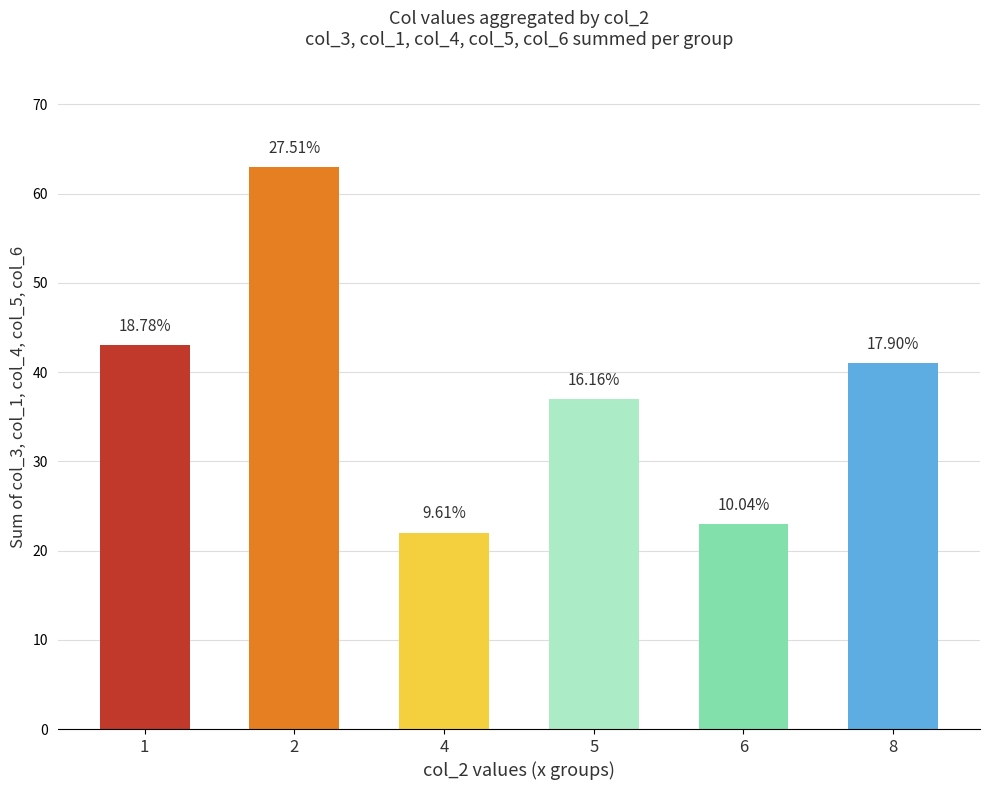

Which has a higher value, 8 or 2?

2